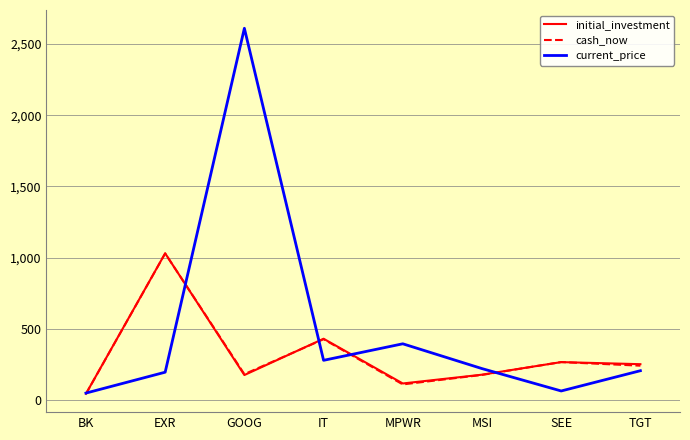

What is the sum of the initial_investment values at SEE and EXR?

1297.8